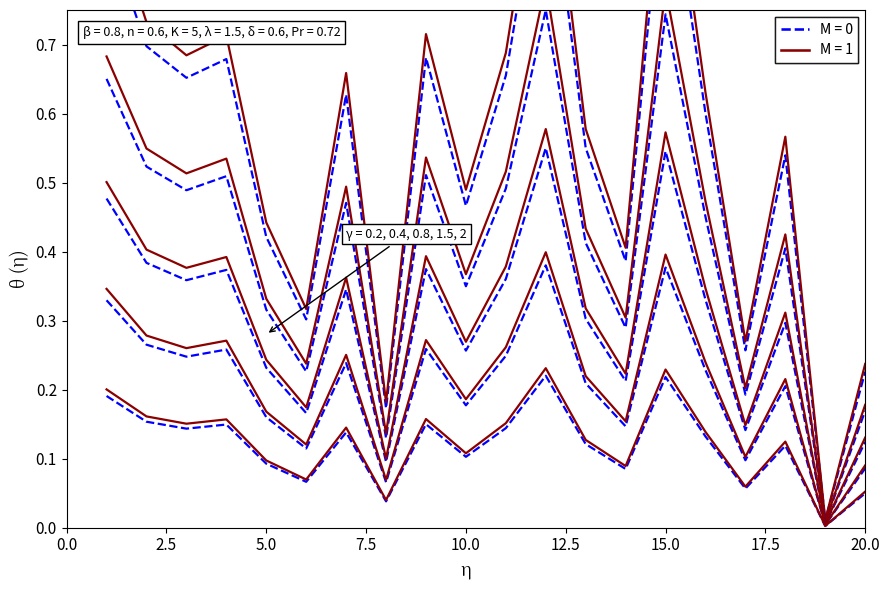

Does the chart display data point markers on the line(s)?

No